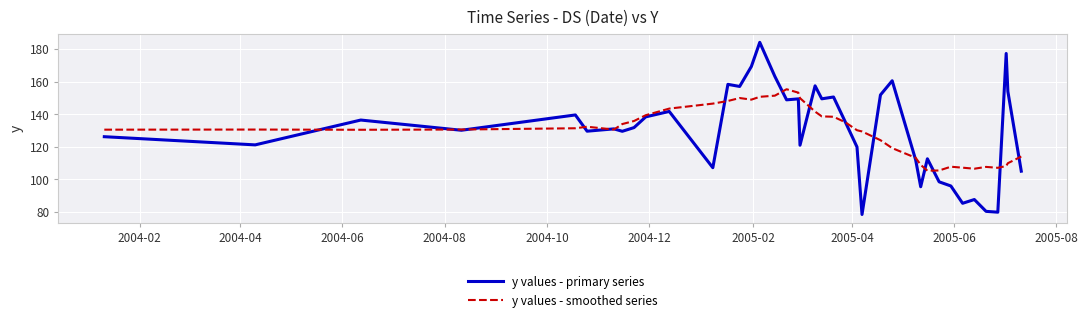

List the series in order of their peak value, lowest first.

y values - smoothed series, y values - primary series